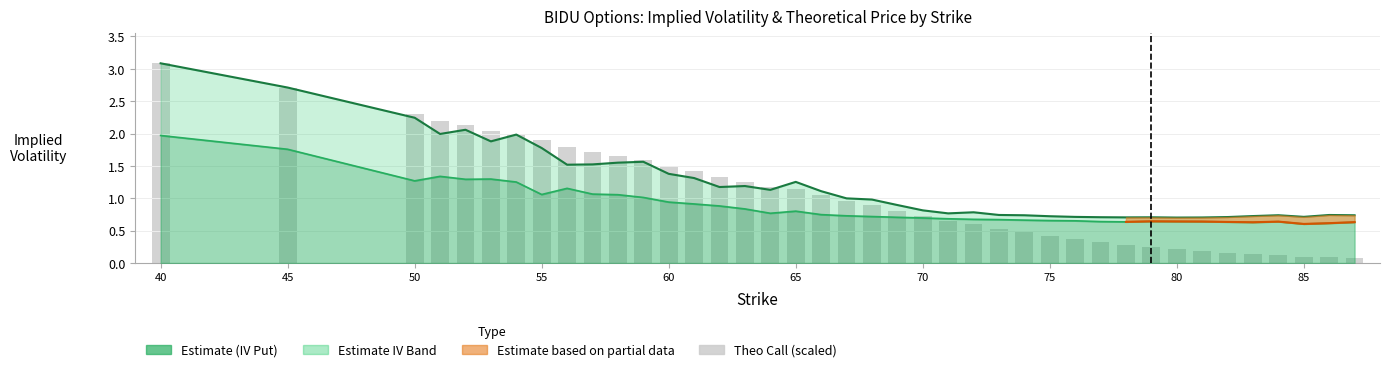

What is the sum of all IV Call values?

48.5